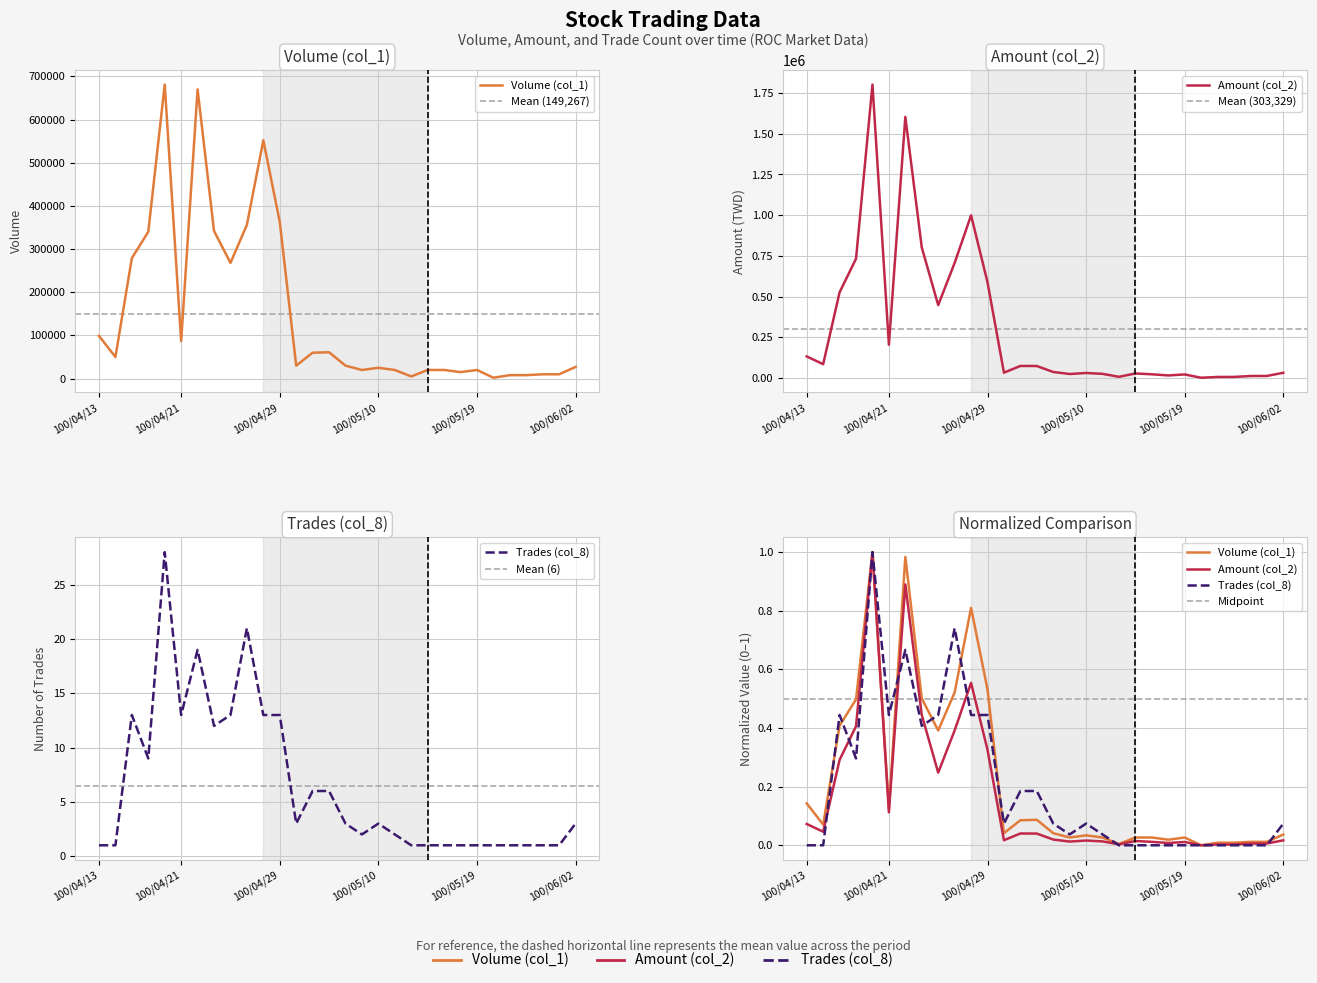

What position from the right is 100/05/19?

7